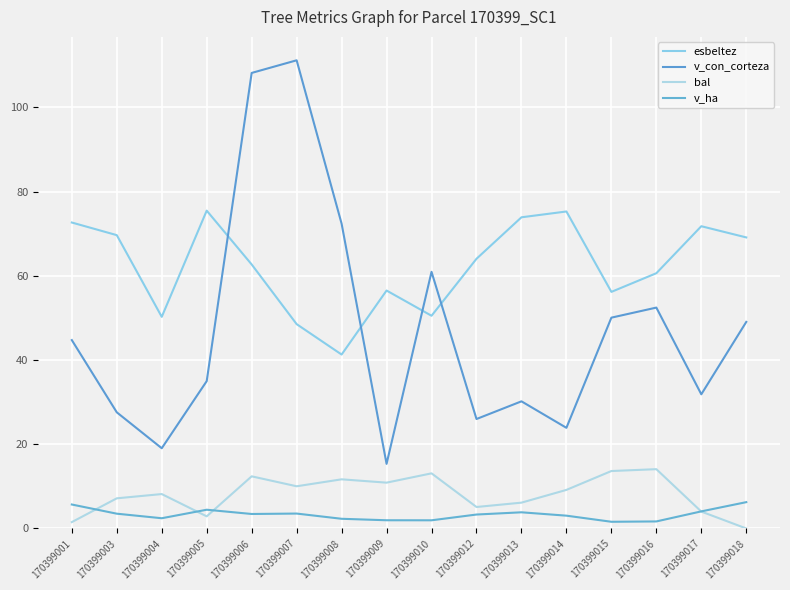

At 170399012, list the series in order from smallest to largest.

v_ha, bal, v_con_corteza, esbeltez